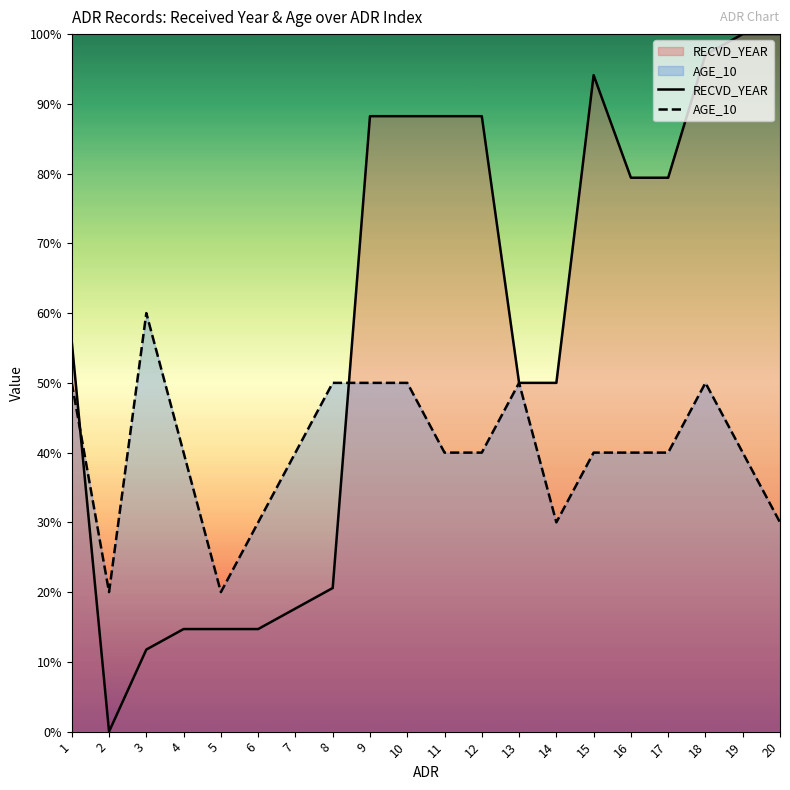

How many values in the RECVD_YEAR series exceed 79?

10